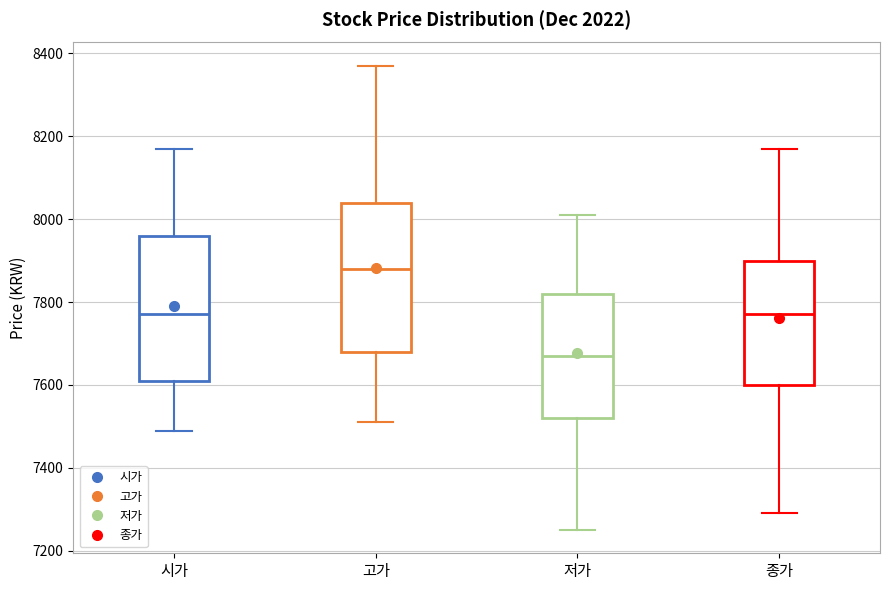

Where is the upper edge of the box for 종가 on the y-axis? The values are not printed on the chart, so give them approximately, as read against the axis.

7900